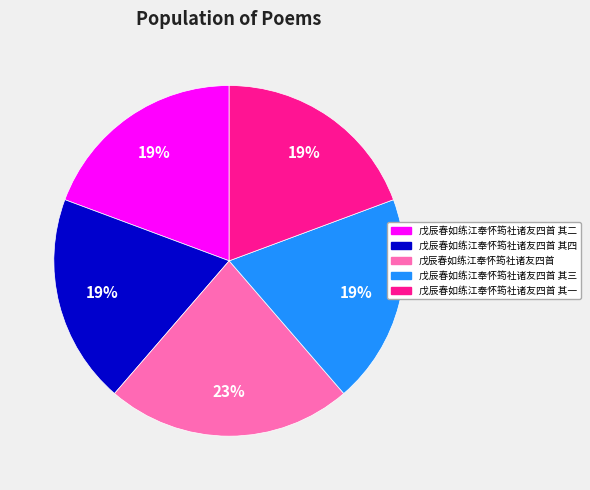

Is there a majority slice in this chart?

No